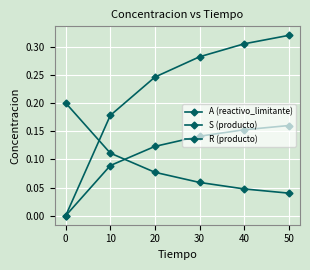

True or false: S (producto) and R (producto) intersect in this chart.

False